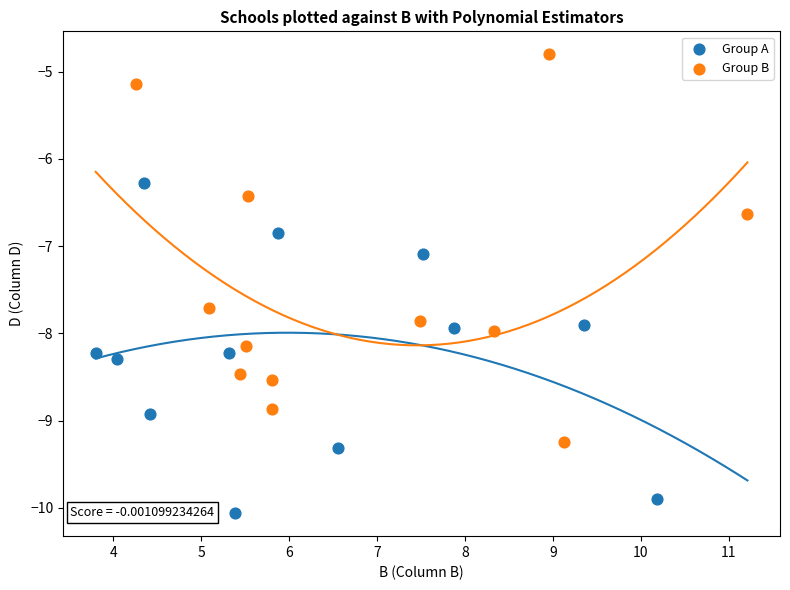

Which series reaches the minimum Y coordinate?

Group A